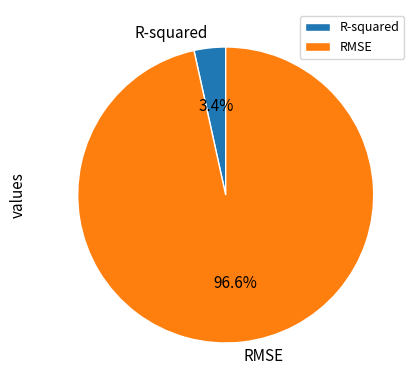

Is it true that R-squared is 16% of the pie?

False